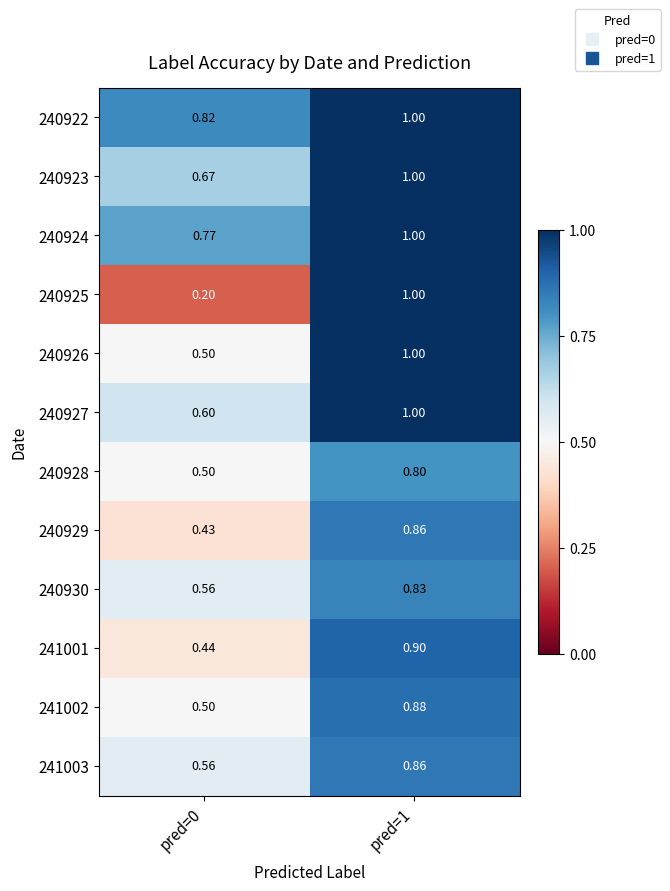

Is the value of 240927 at pred=0 greater than the value of 241003 at pred=1?

No